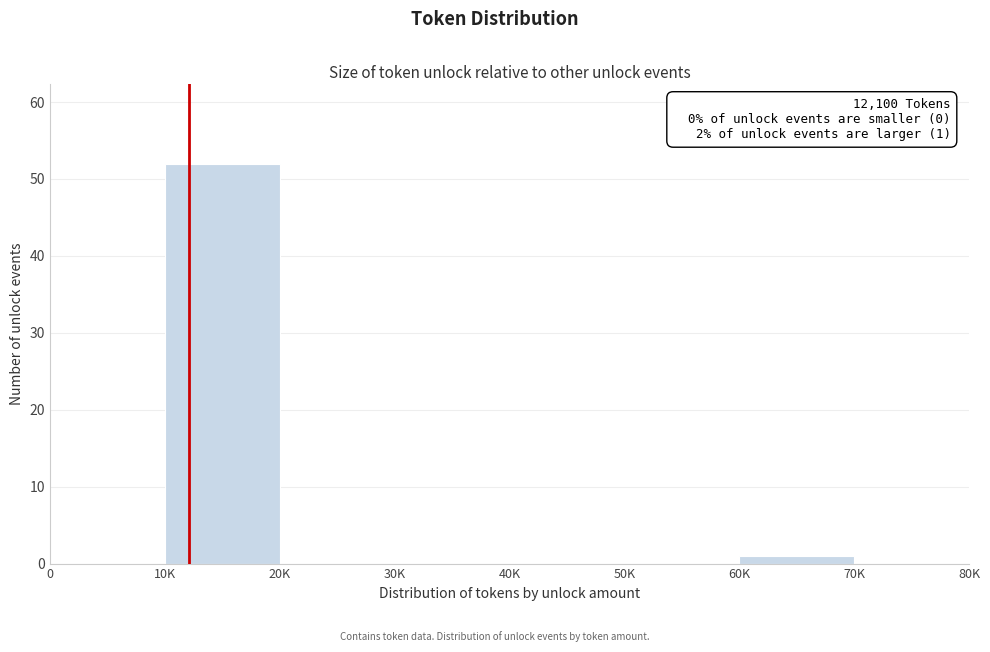

Reading right to left, extract all data points from this chart.

70K=0	60K=1	50K=0	40K=0	30K=0	20K=0	10K=52	0=0